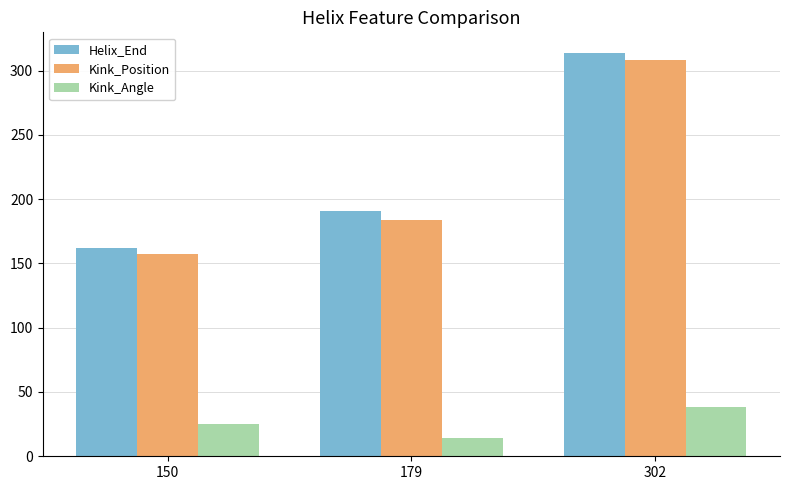

What is the value of the Helix_End bar at the 3rd from the left?

314.0